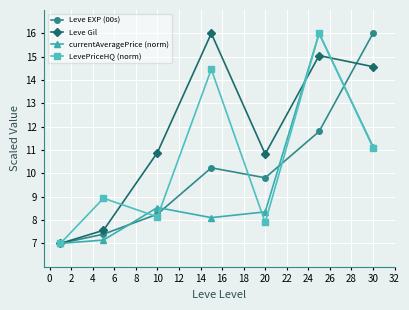

What is the value of the Leve EXP (00s) point at the 4th from the left?

10.2